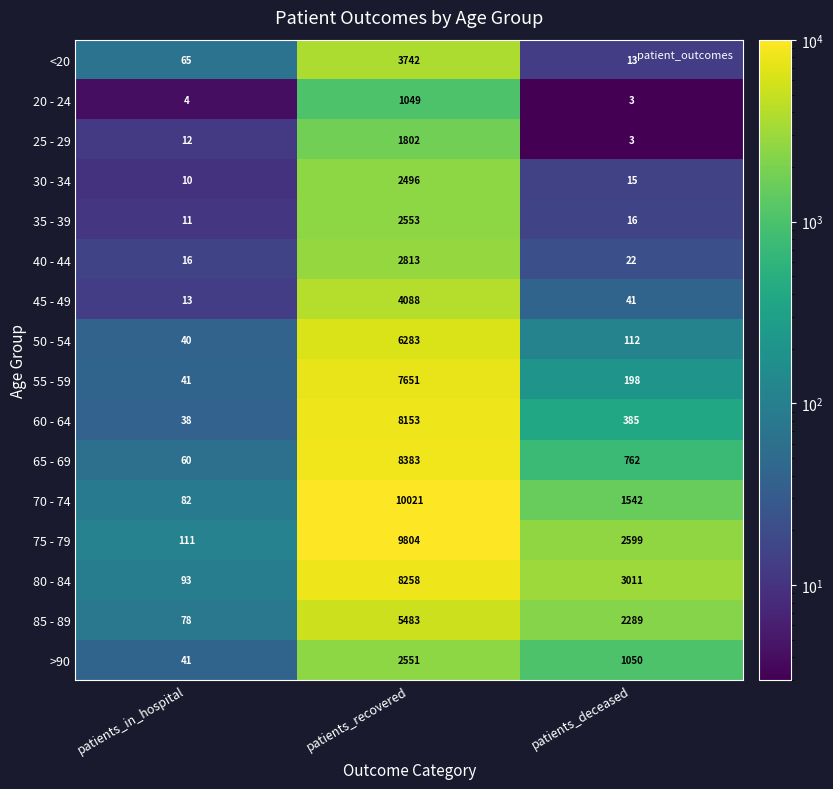

What is the difference between the 60 - 64 values at patients_deceased and patients_in_hospital?

347